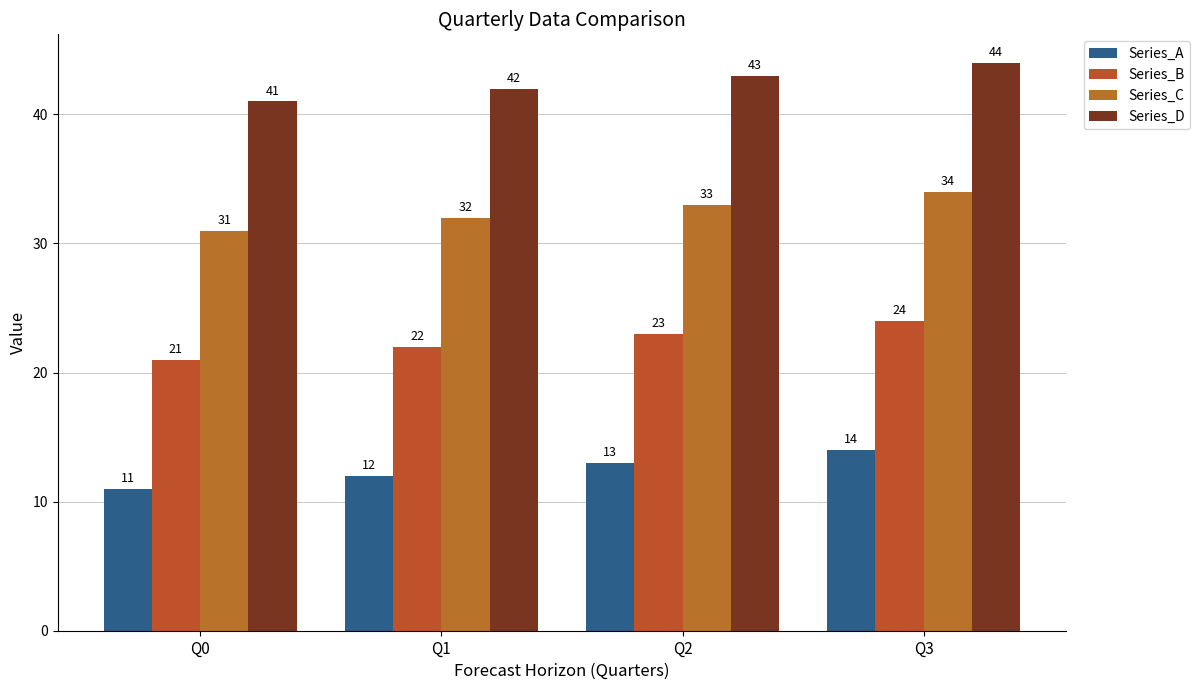

How many values in the Series_D series are below 43?

2